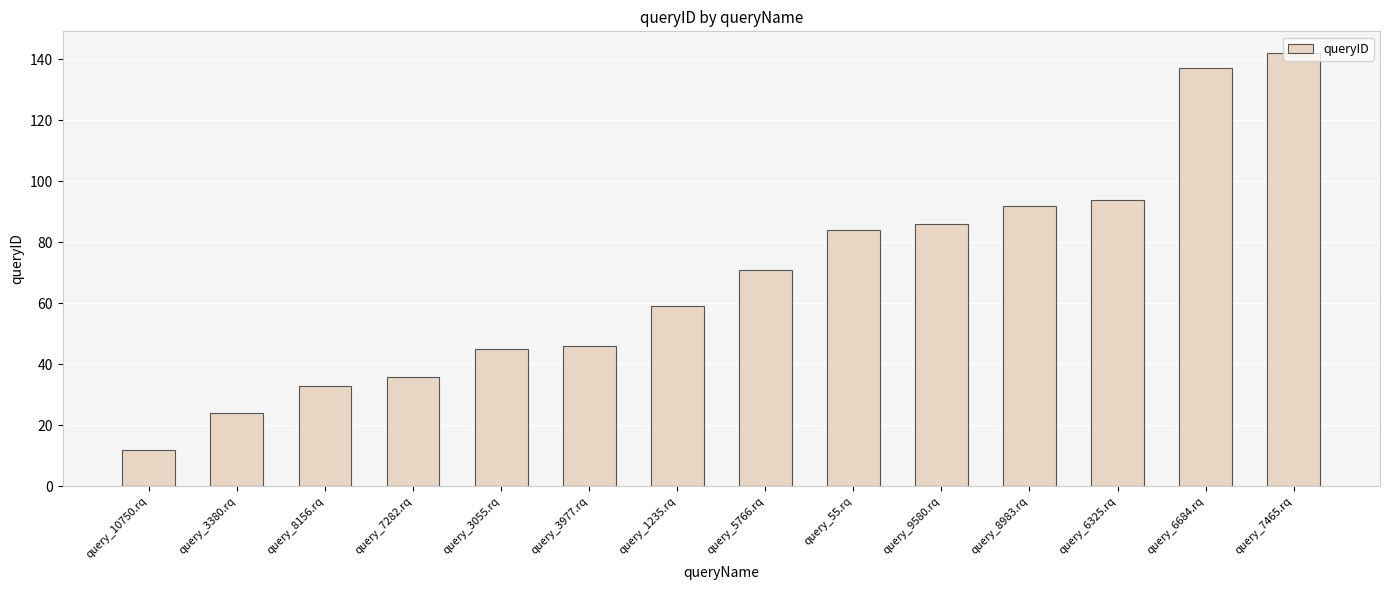

At which category does the chart reach its minimum across all series?

query_10750.rq